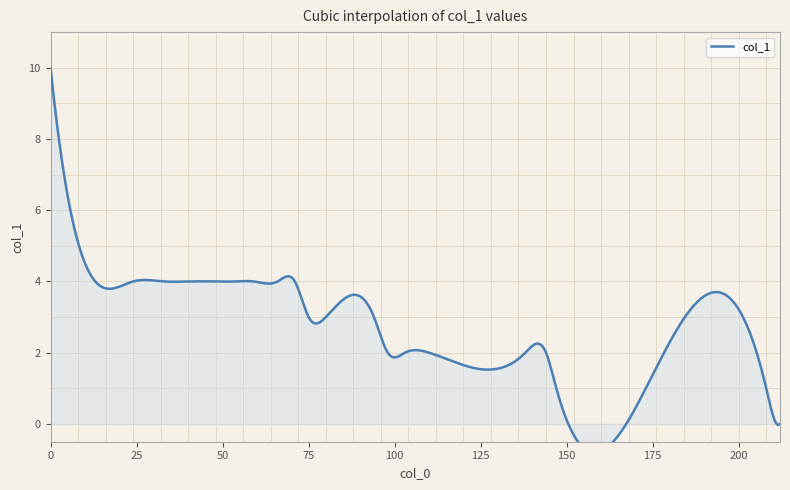

What is the sum of the values at 138 and 66?

6